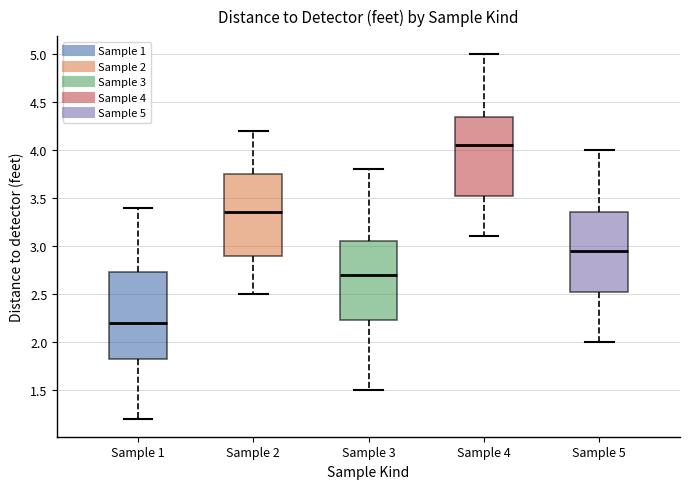

Which box has the lowest median line?

Sample 1